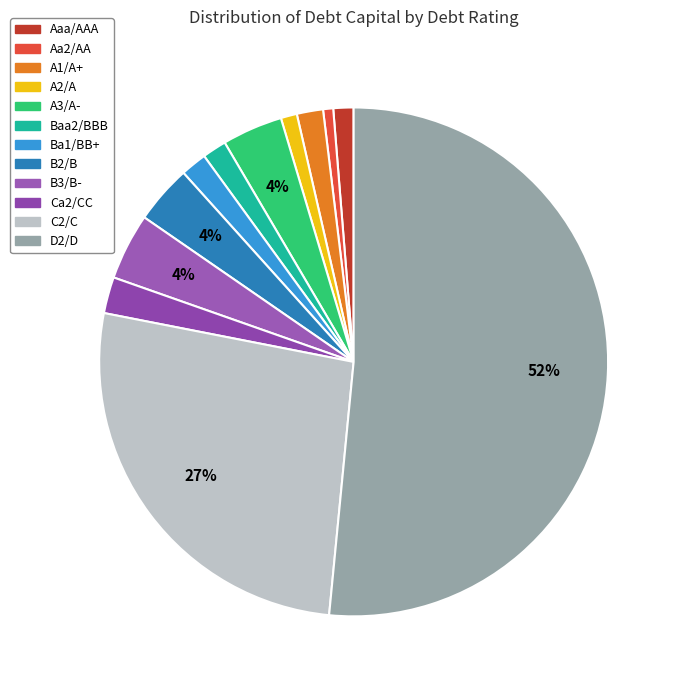

Is it true that A1/A+ is 2% of the pie?

True